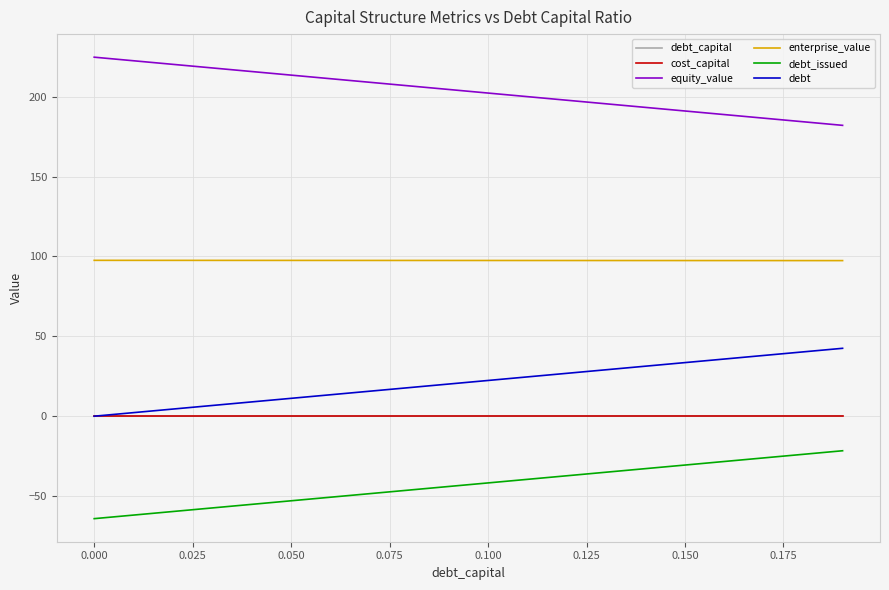

What is the smallest value displayed?

-64.1